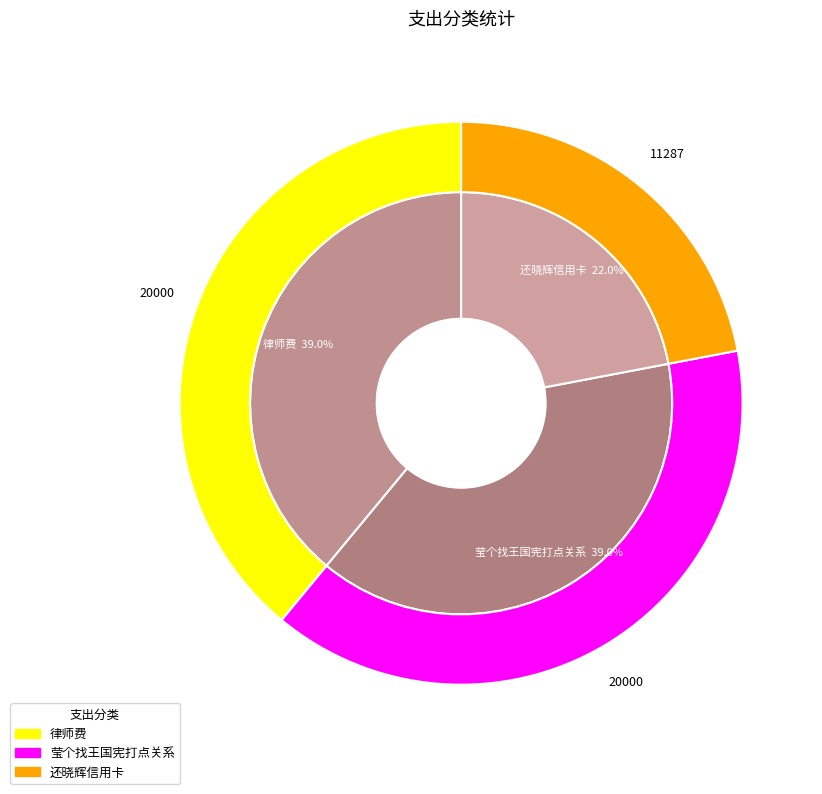

Which slice is the largest?

律师费